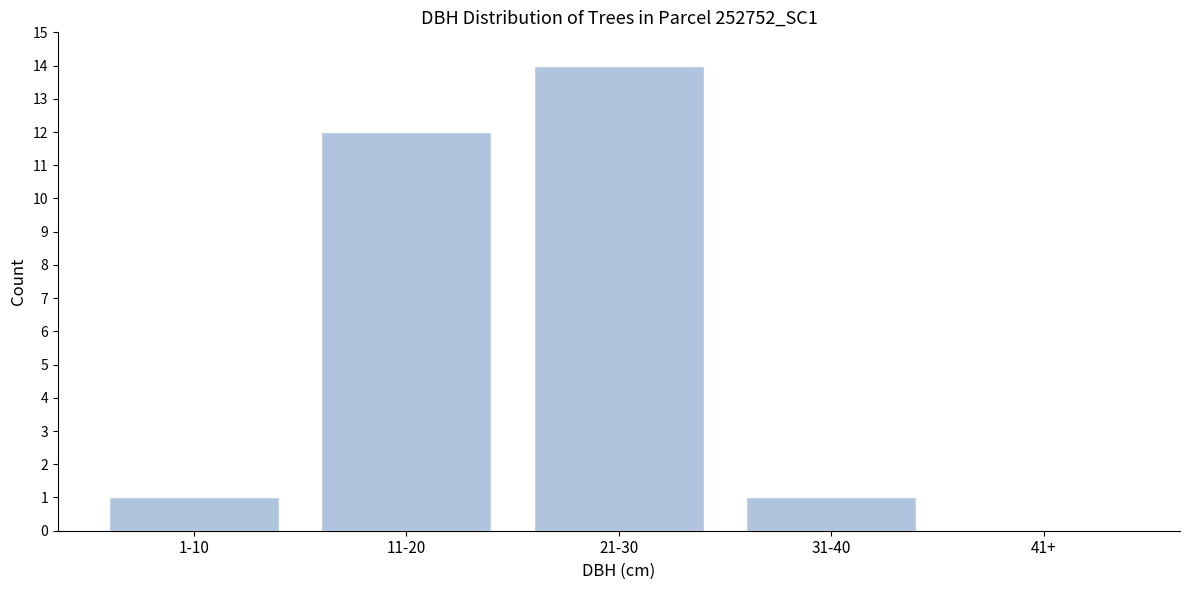

Reading left to right, list all the values displayed in this chart.

1-10=1	11-20=12	21-30=14	31-40=1	41+=0